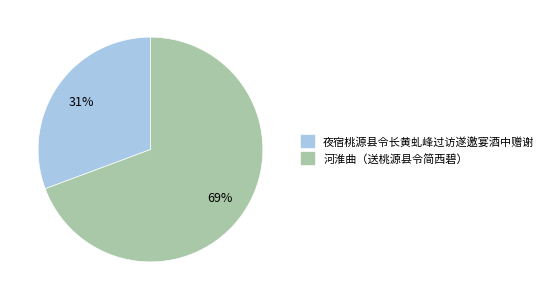

How many segments does this pie chart have?

2